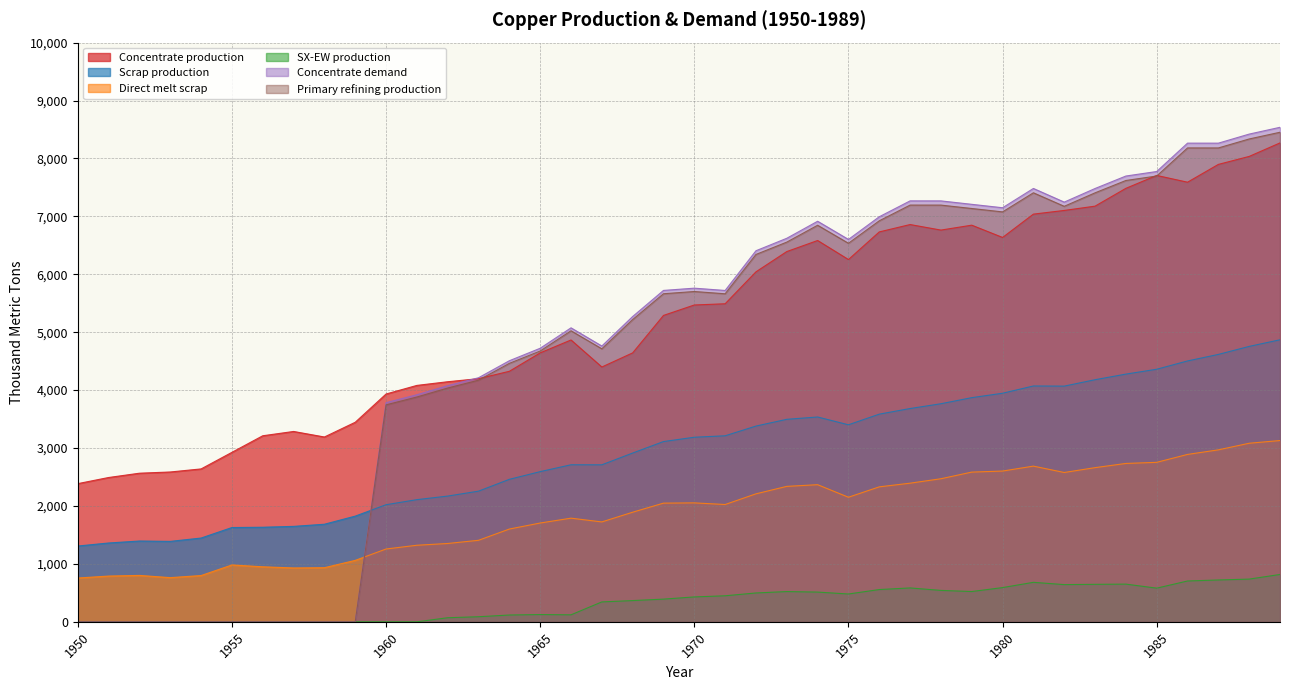

Count the number of categories in the chart.

40